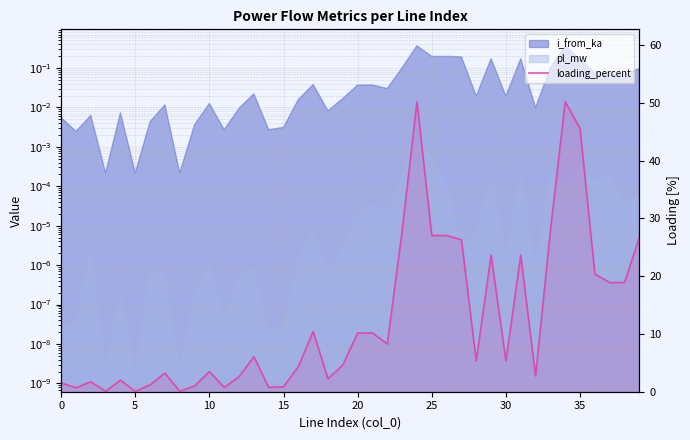

The chart shows a value of 2.1 at 0. True or false?

False